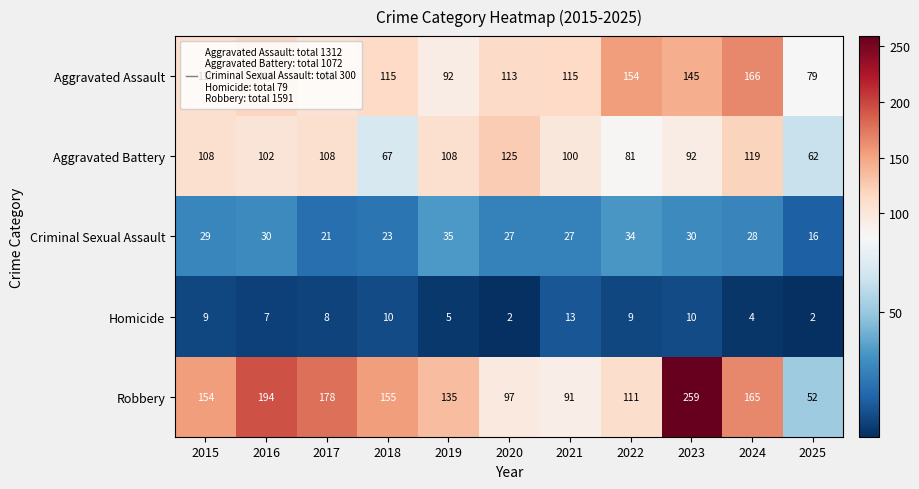

At which label is Criminal Sexual Assault closest to 25?

2018